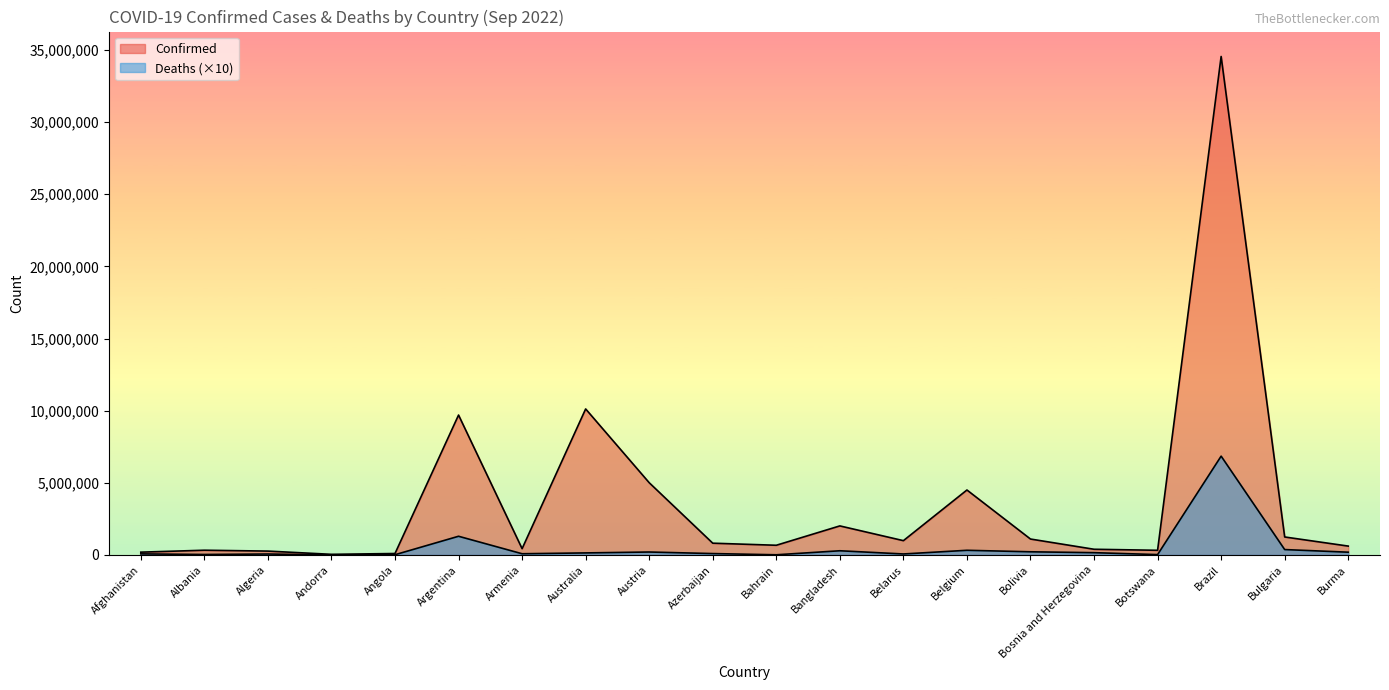

Where is the first local minimum for Deaths?

Albania